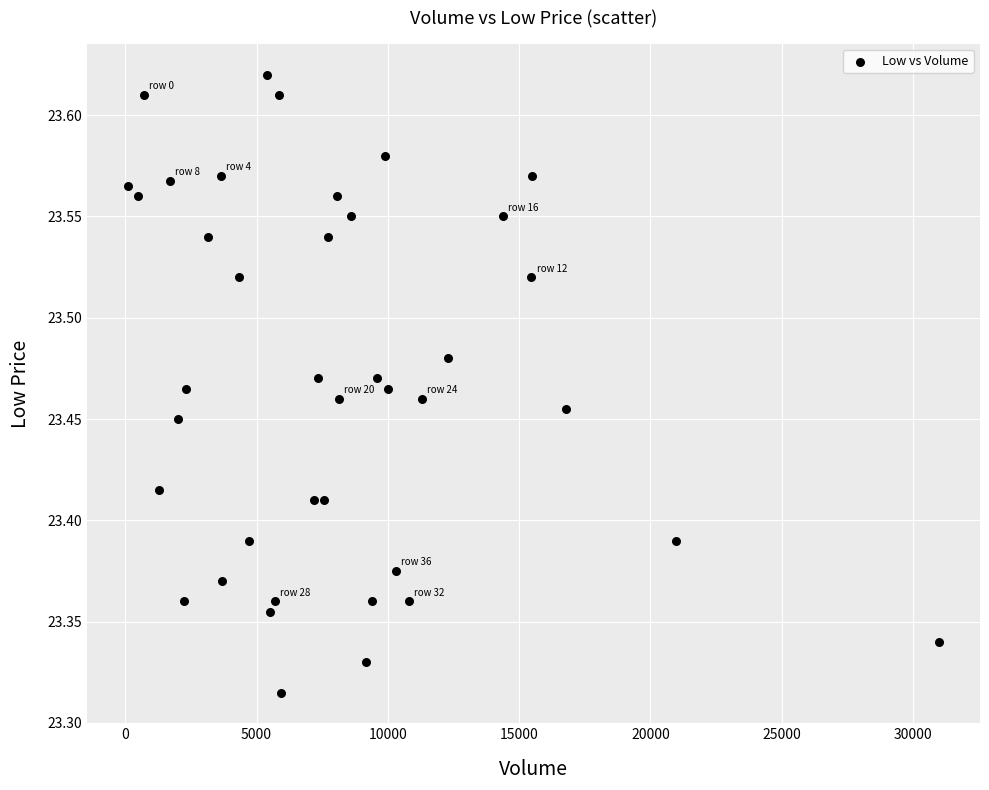

What is the range of Y values (max minus min)?

0.3